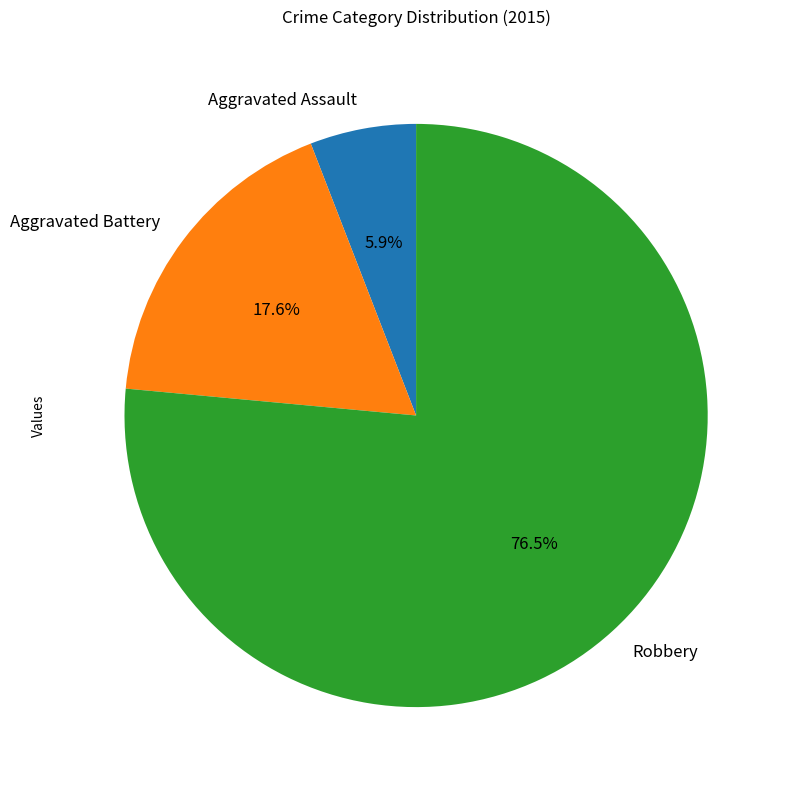

Which has a higher value, Robbery or Aggravated Assault?

Robbery